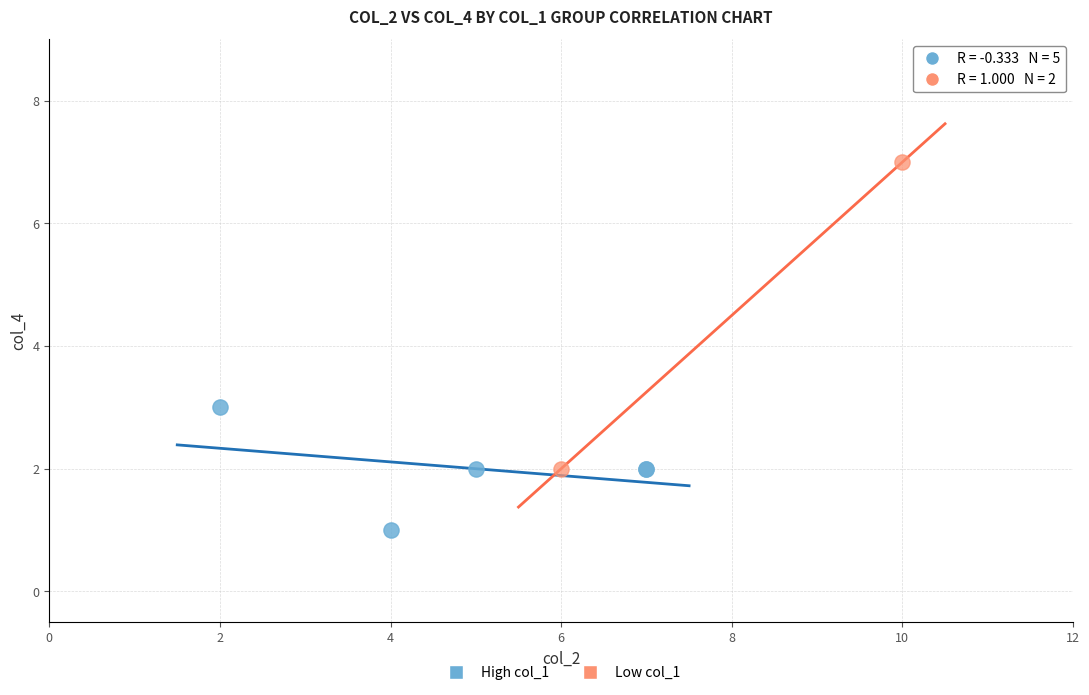

What are all the series names shown in the legend?

High col_1, Low col_1